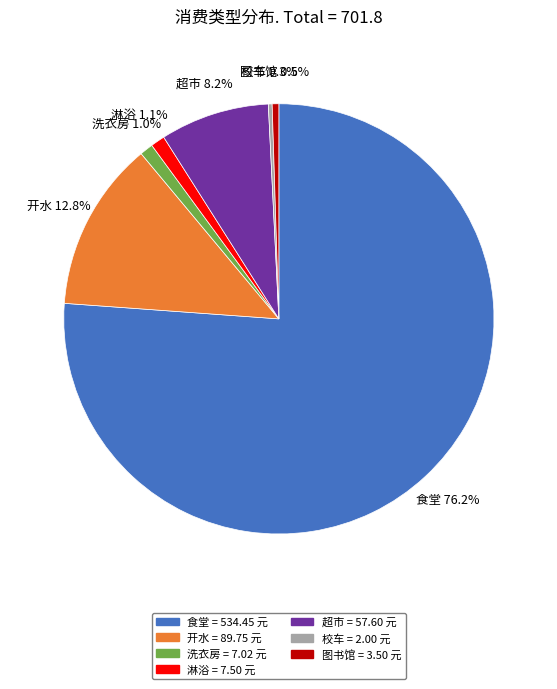

What is the largest slice in the pie chart?

食堂